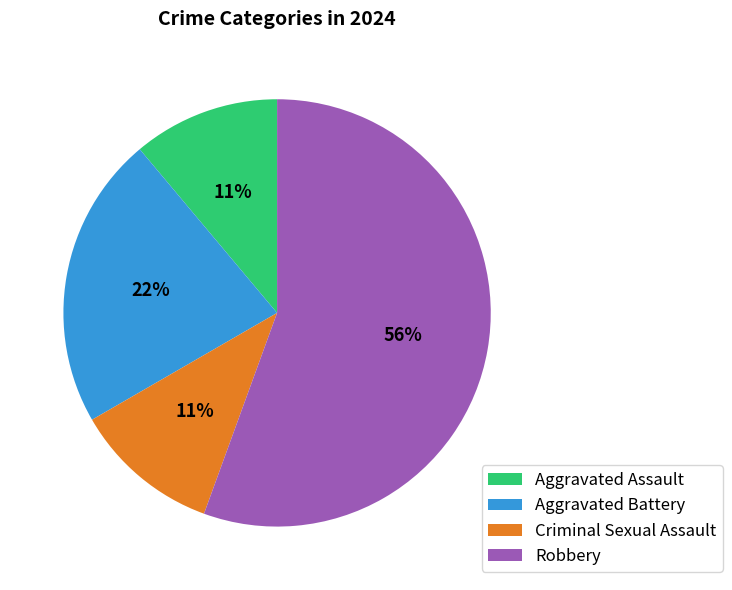

Which slice is the largest?

Robbery